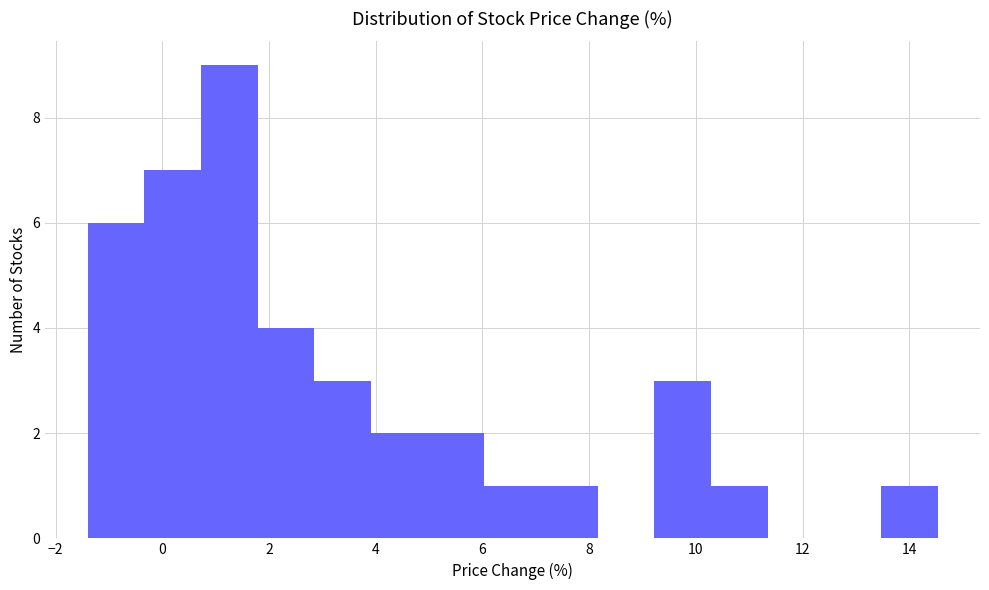

Reading left to right, transcribe this chart: for each bar, give the range it covers on the x-axis and its height. Neither the bar edges nor the heights are printed on the chart, so give them approximately, as read against the axes.

-1.4 to -0.4: 6
-0.4 to 0.8: 7
0.8 to 1.8: 9
1.8 to 2.8: 4
2.8 to 4.0: 3
4.0 to 5.0: 2
5.0 to 6.0: 2
6.0 to 7.0: 1
7.0 to 8.2: 1
8.2 to 9.2: 0
9.2 to 10.2: 3
10.2 to 11.4: 1
11.4 to 12.4: 0
12.4 to 13.4: 0
13.4 to 14.6: 1